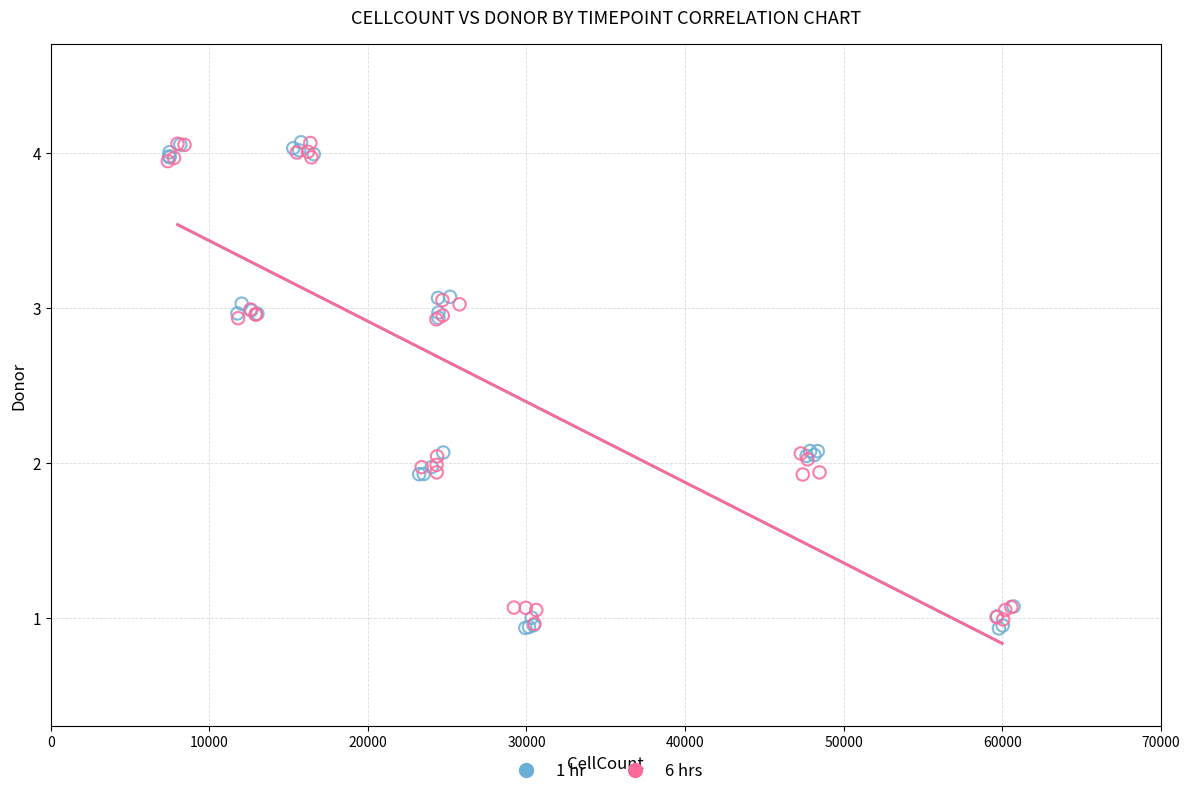

Which series has the widest spread of Y values?

1 hr